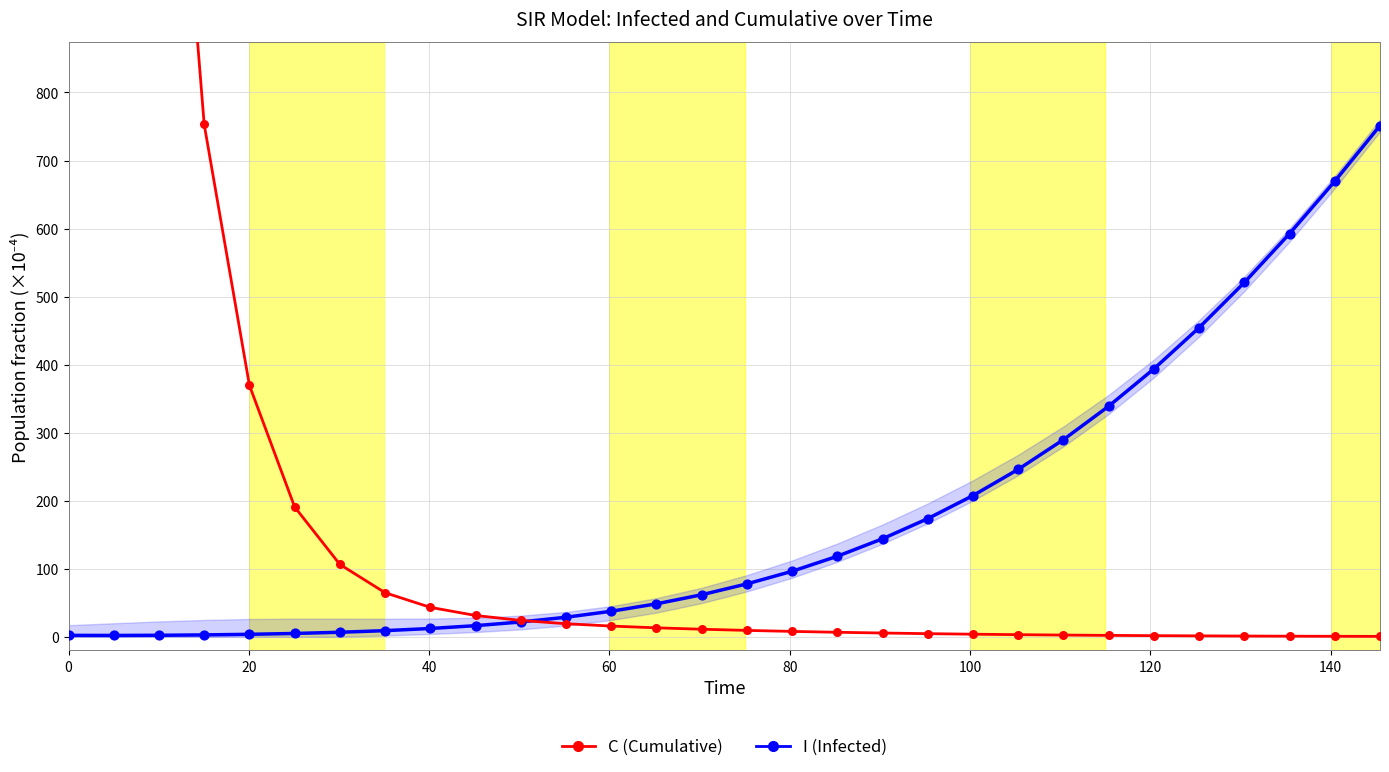

Which series has the largest Y range (max minus min)?

C (Cumulative)